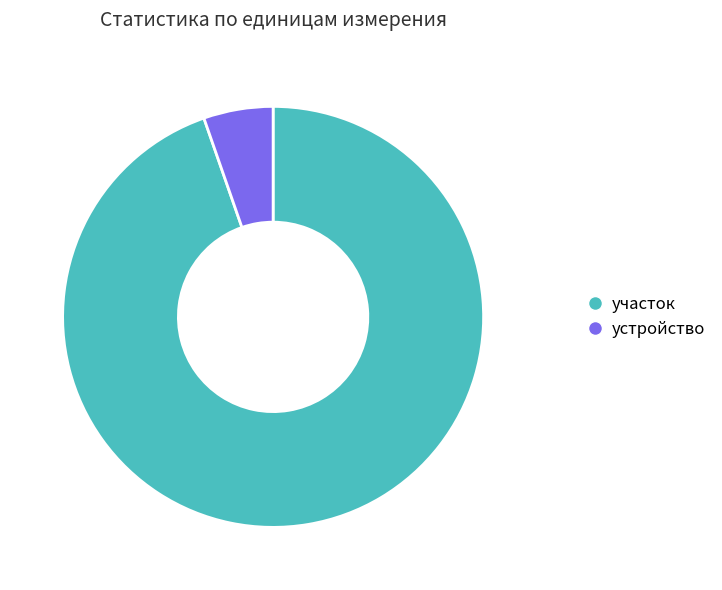

Is there a majority slice in this chart?

Yes